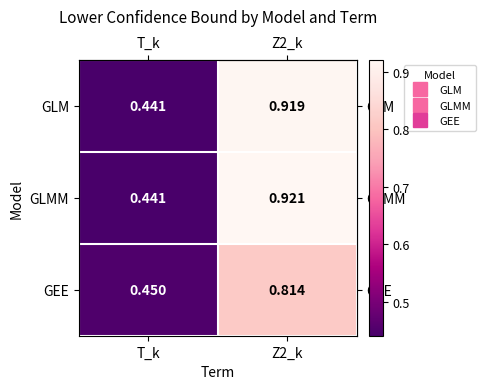

Is the value of GLM at T_k greater than the value of GEE at Z2_k?

No